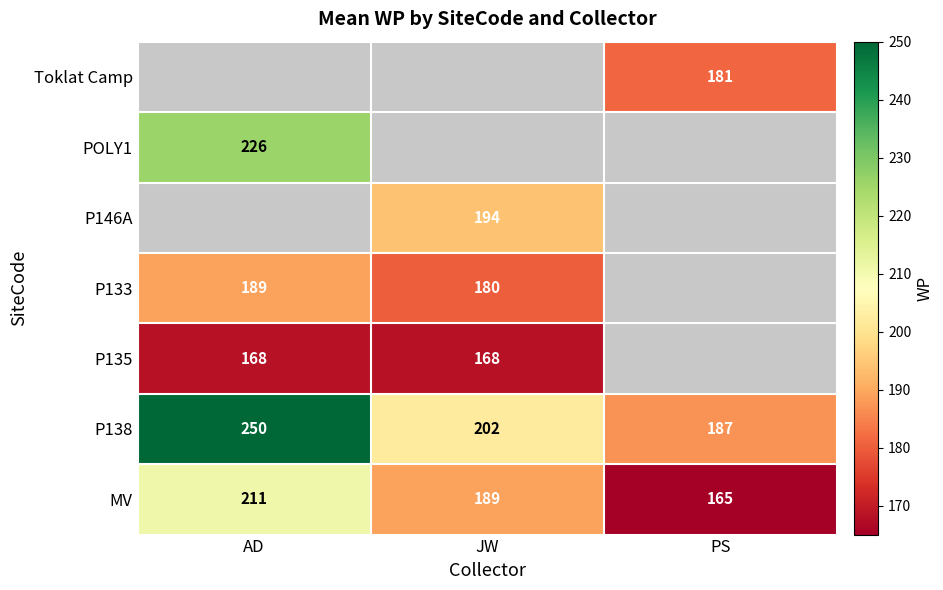

True or false: P138 has a value of 187 at PS.

True